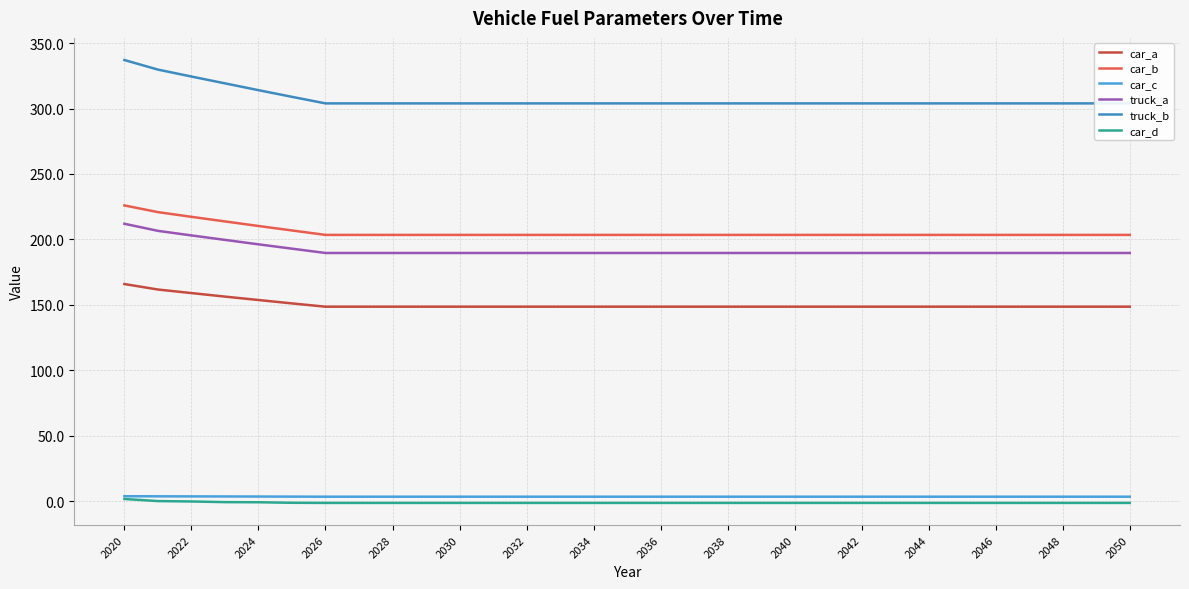

True or false: truck_a has more than 1 interior local peaks.

False